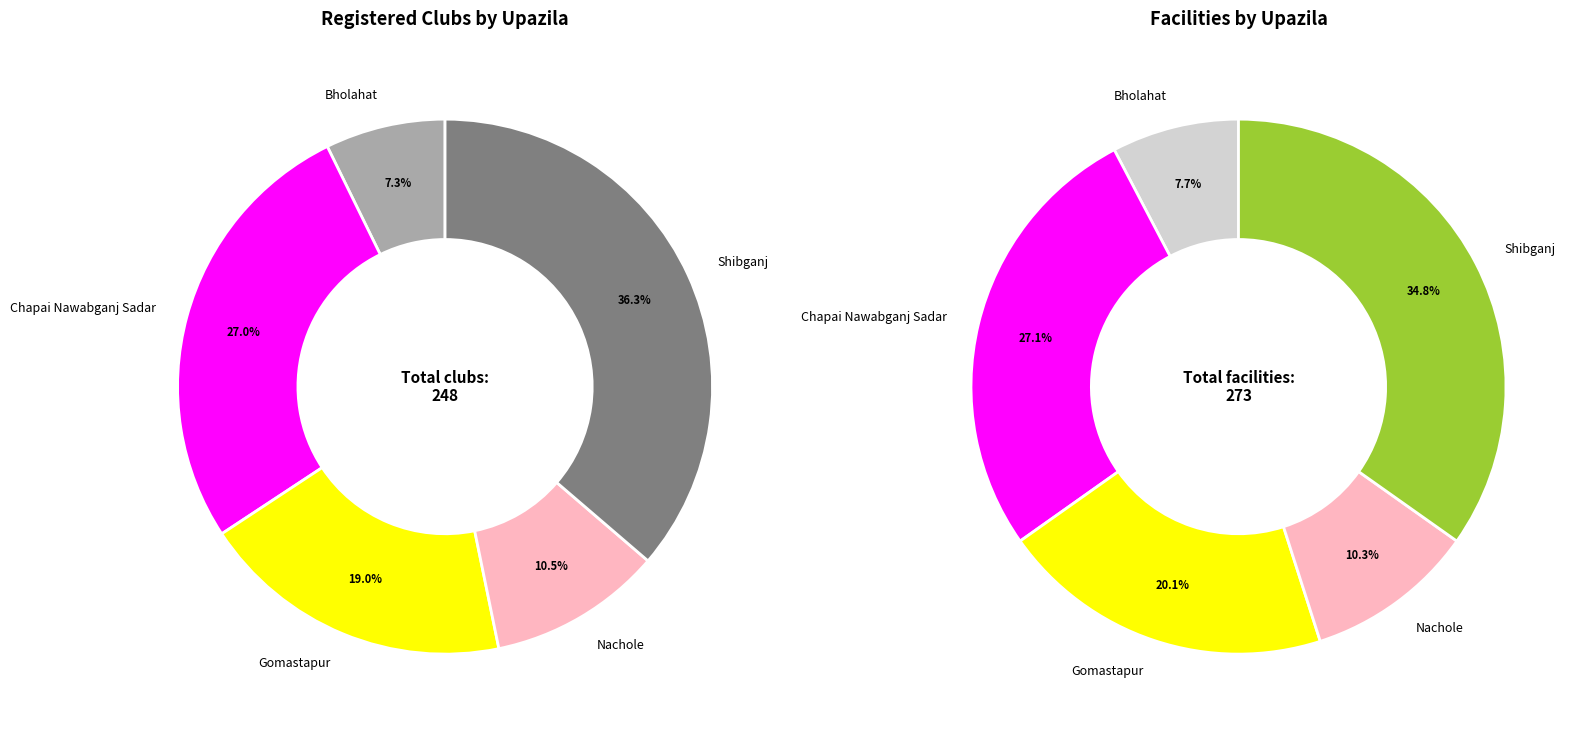

Is there a majority slice in this chart?

No